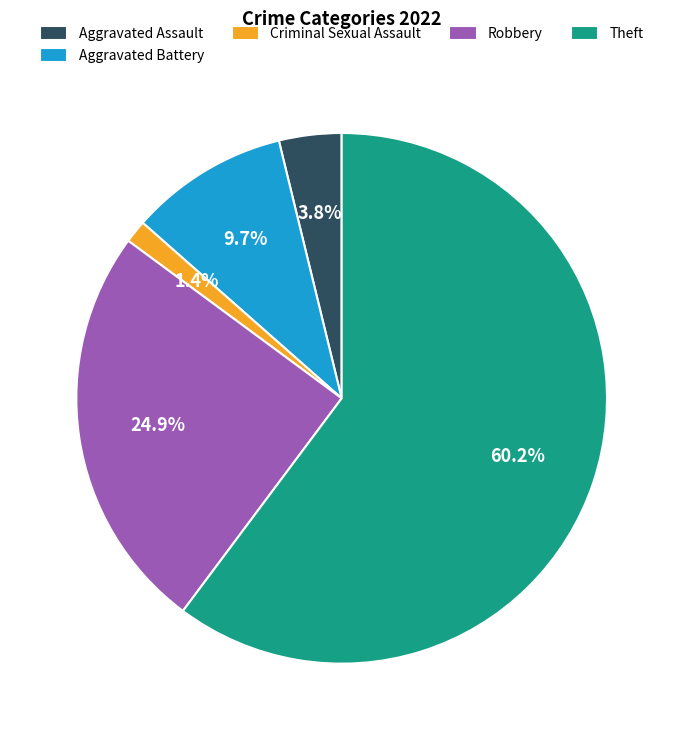

Rank the categories by value from highest to lowest.

Theft, Robbery, Aggravated Battery, Aggravated Assault, Criminal Sexual Assault